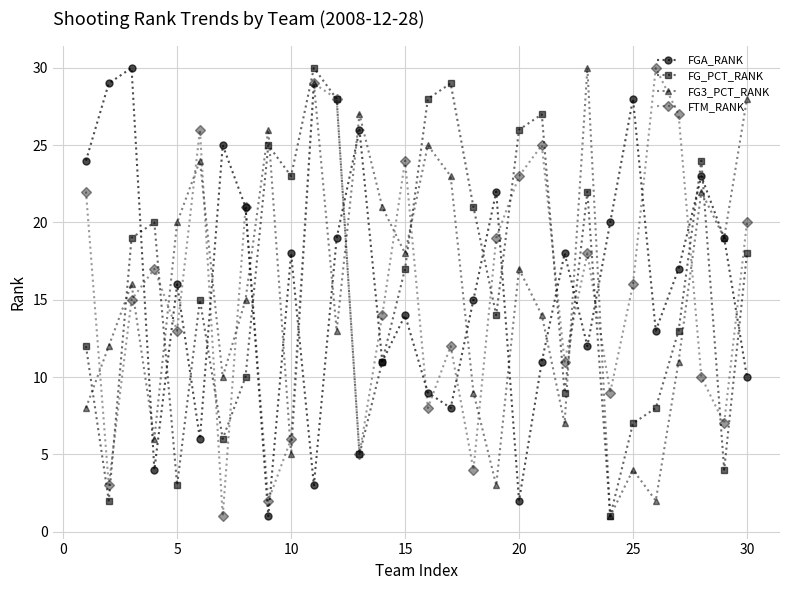

Does the chart have visible grid lines?

Yes